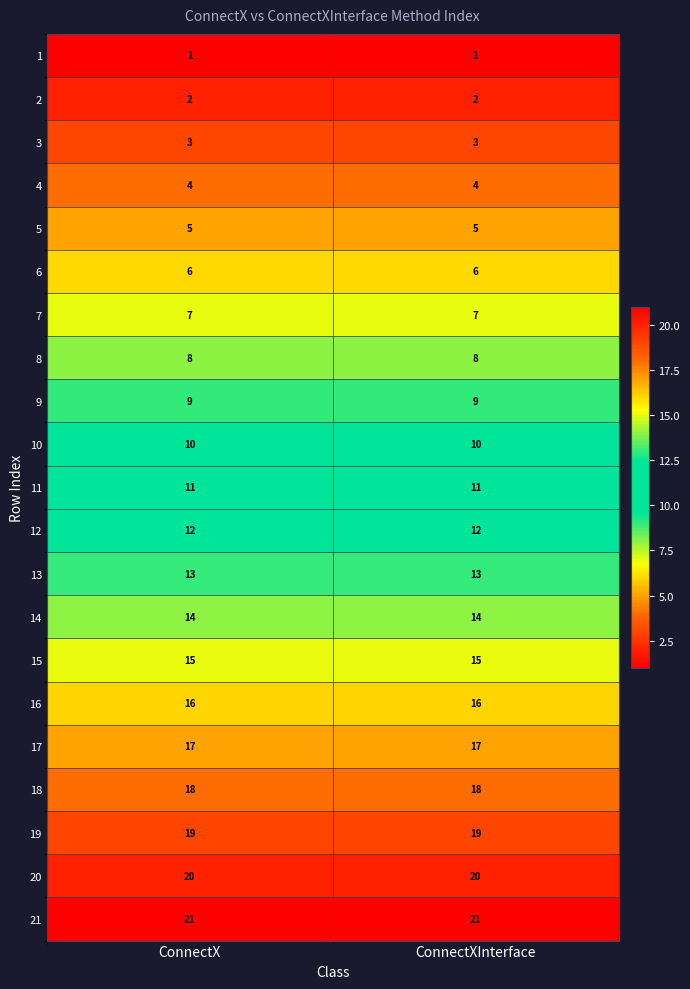

What is the average value of the 8 series?

8